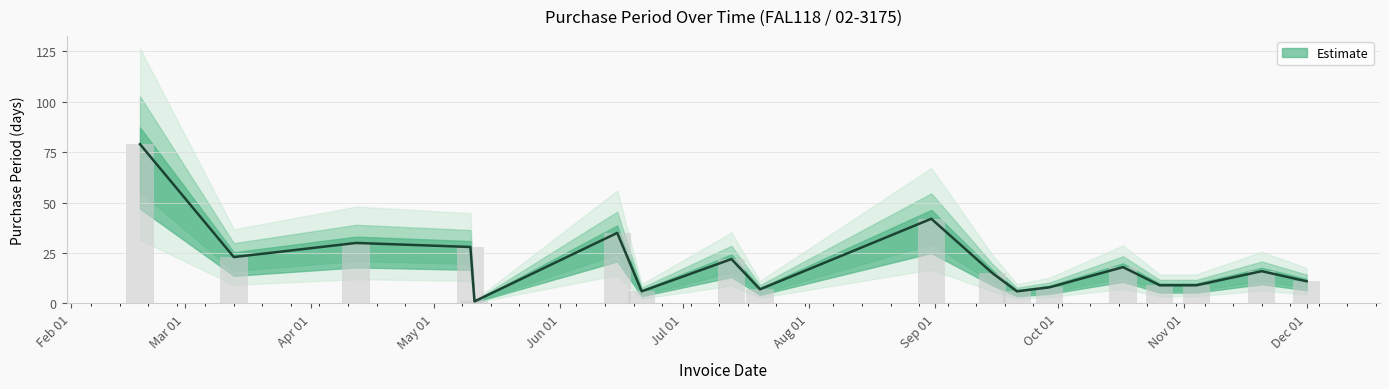

Does the chart contain stacked bars?

No